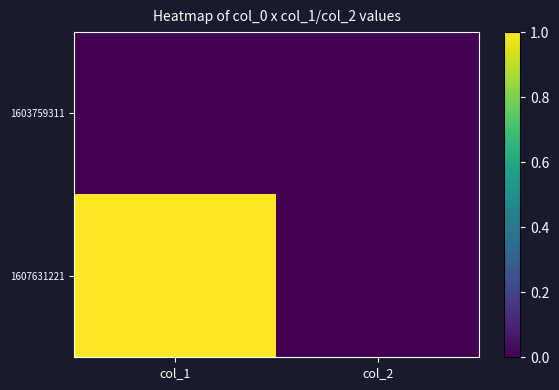

Which series has the largest total across all categories?

1607631221